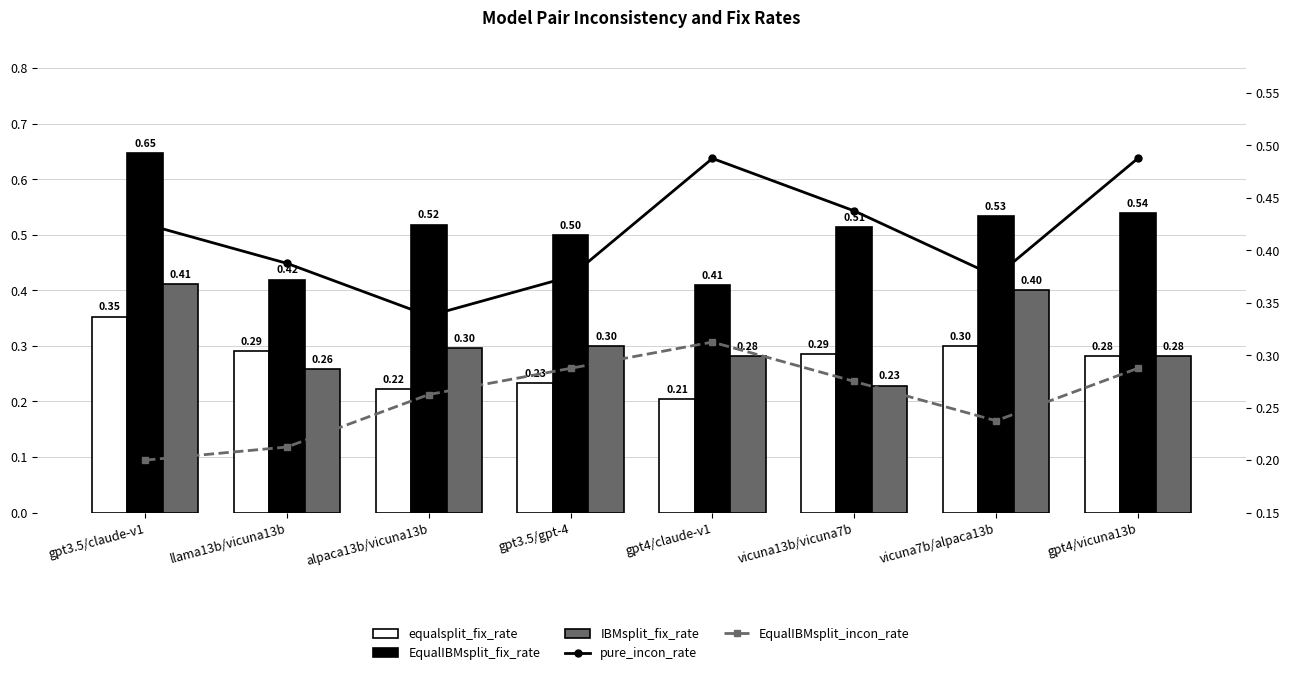

At which label is EqualIBMsplit_fix_rate closest to 0?

gpt4/claude-v1